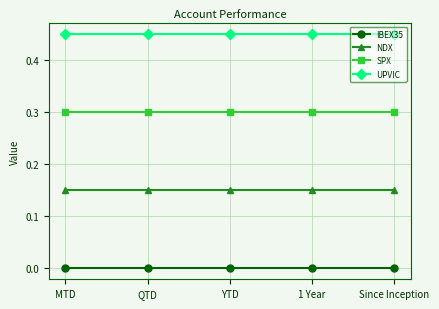

Reading left to right, list all the values displayed in this chart.

IBEX35: MTD=0.0	QTD=0.0	YTD=0.0	1 Year=0.0	Since Inception=0.0
NDX: MTD=0.1	QTD=0.1	YTD=0.1	1 Year=0.1	Since Inception=0.1
SPX: MTD=0.3	QTD=0.3	YTD=0.3	1 Year=0.3	Since Inception=0.3
UPVIC: MTD=0.4	QTD=0.4	YTD=0.4	1 Year=0.4	Since Inception=0.4